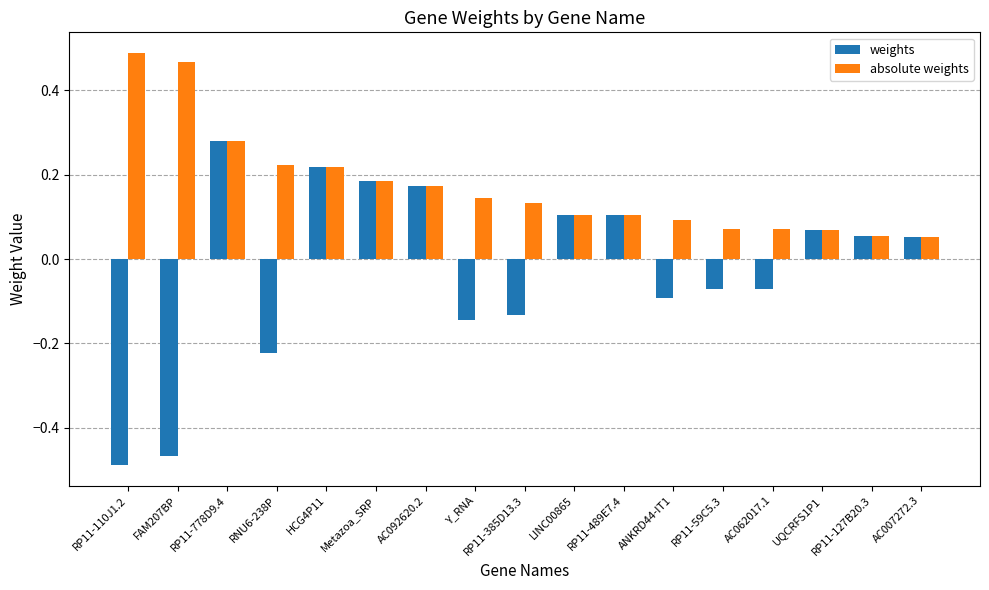

How many bars are there in total?

34